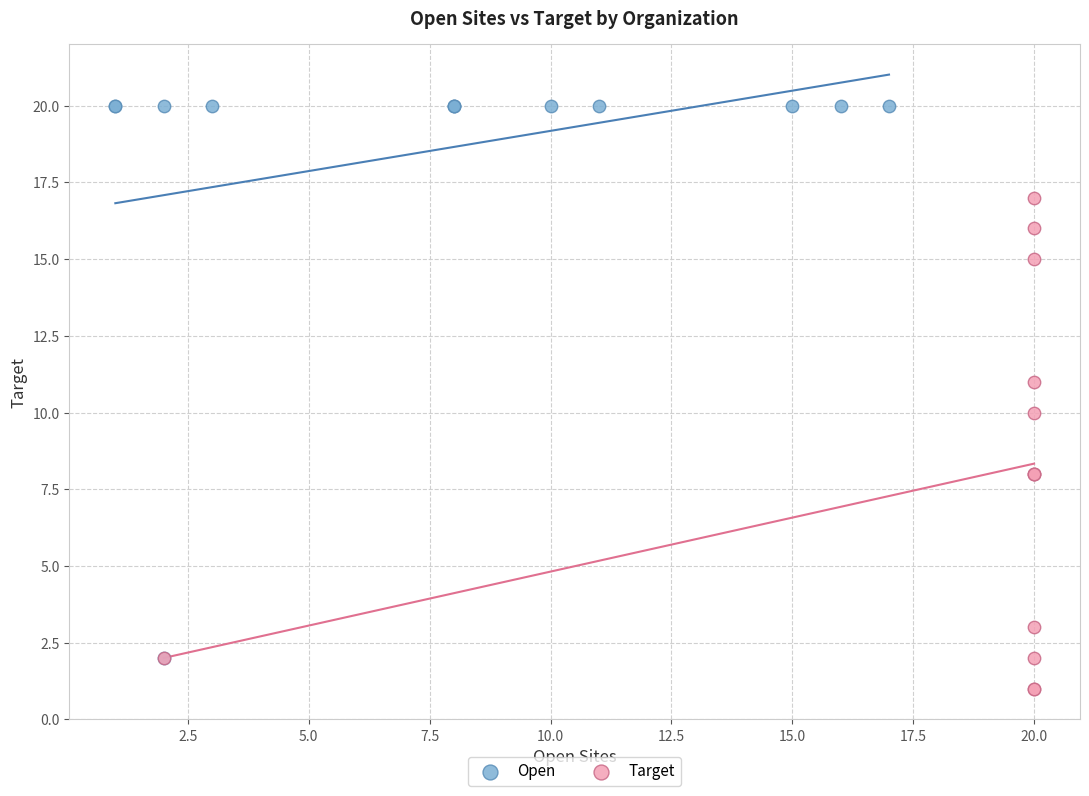

What are all the series names shown in the legend?

Open, Target